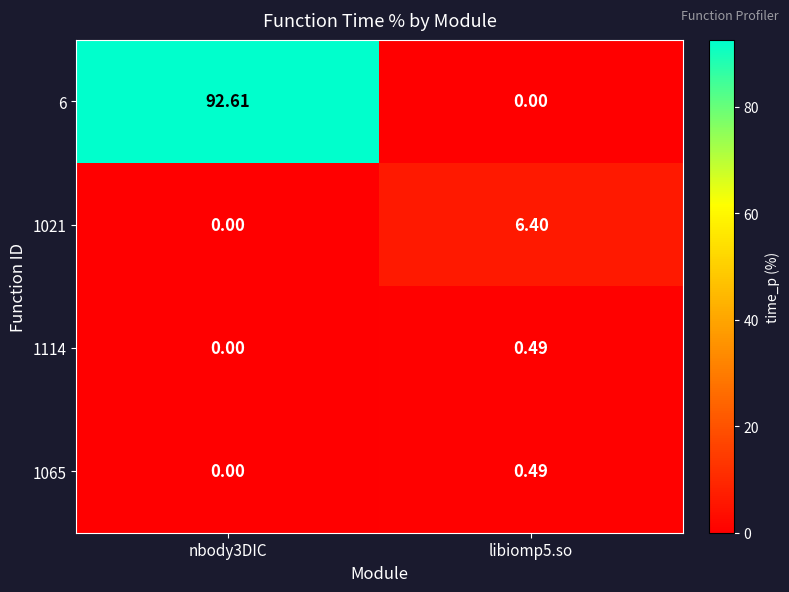

Is the value of 1021 at libiomp5.so greater than the value of 1114 at nbody3DIC?

Yes